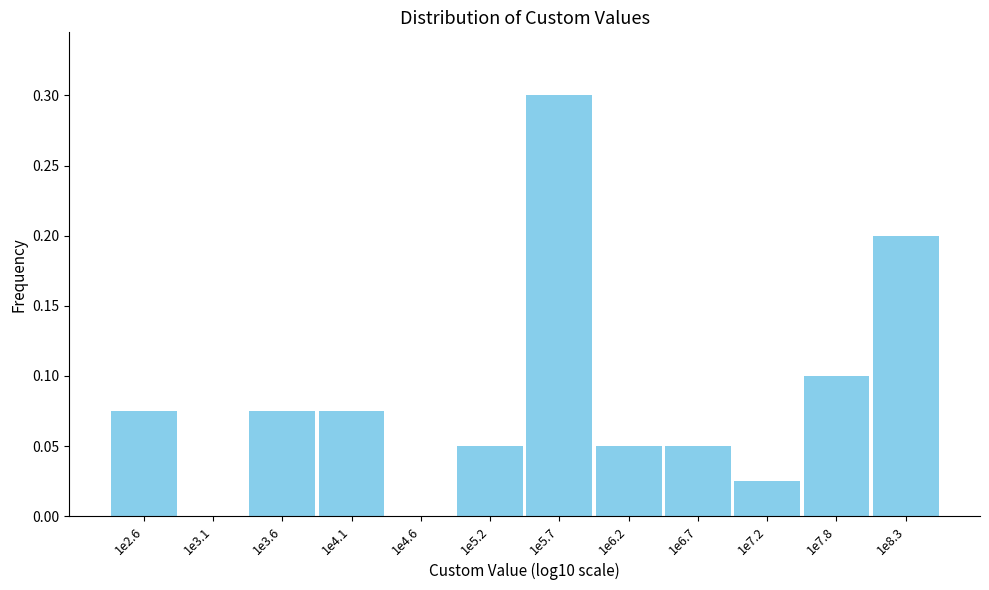

What is the approximate value at 1e5.7?

0.3